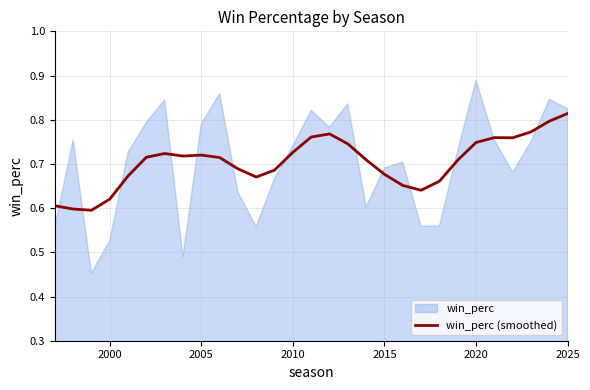

Count the values in the range 0 to 1.

29